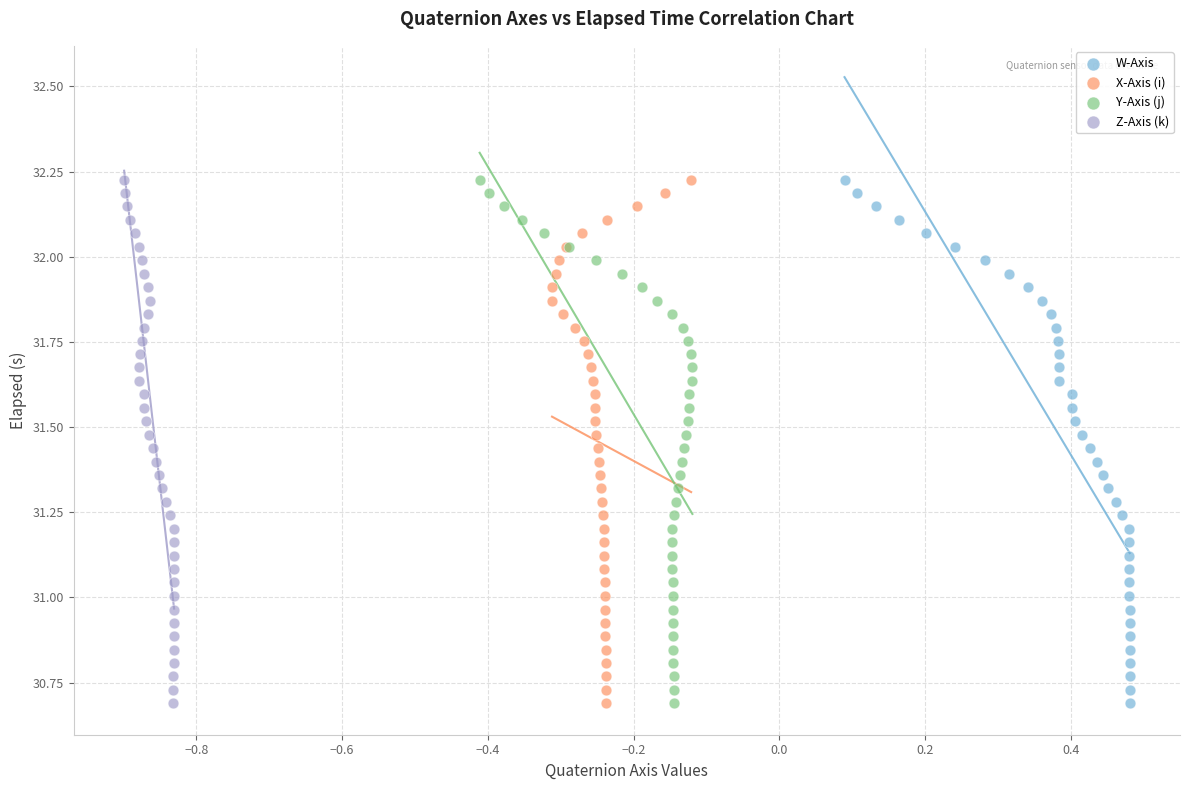

What are all the series names shown in the legend?

W-Axis, X-Axis (i), Y-Axis (j), Z-Axis (k)